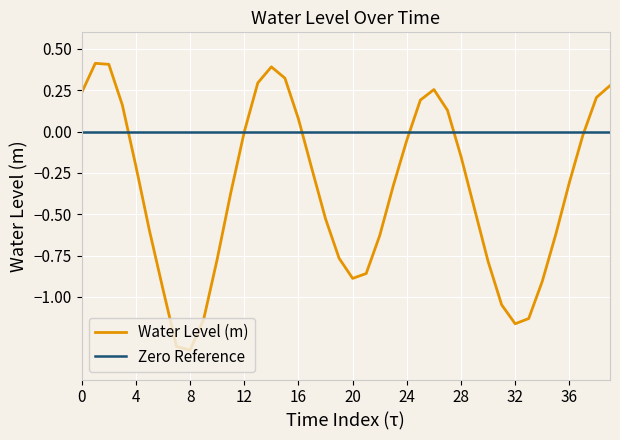

Reading left to right, what are all the values shown in this chart?

0.2	0.4	0.4	0.2	-0.2	-0.6	-1.0	-1.3	-1.3	-1.1	-0.8	-0.4	-0.0	0.3	0.4	0.3	0.1	-0.2	-0.5	-0.8	-0.9	-0.9	-0.6	-0.3	-0.1	0.2	0.3	0.1	-0.2	-0.5	-0.8	-1.0	-1.2	-1.1	-0.9	-0.6	-0.3	-0.0	0.2	0.3